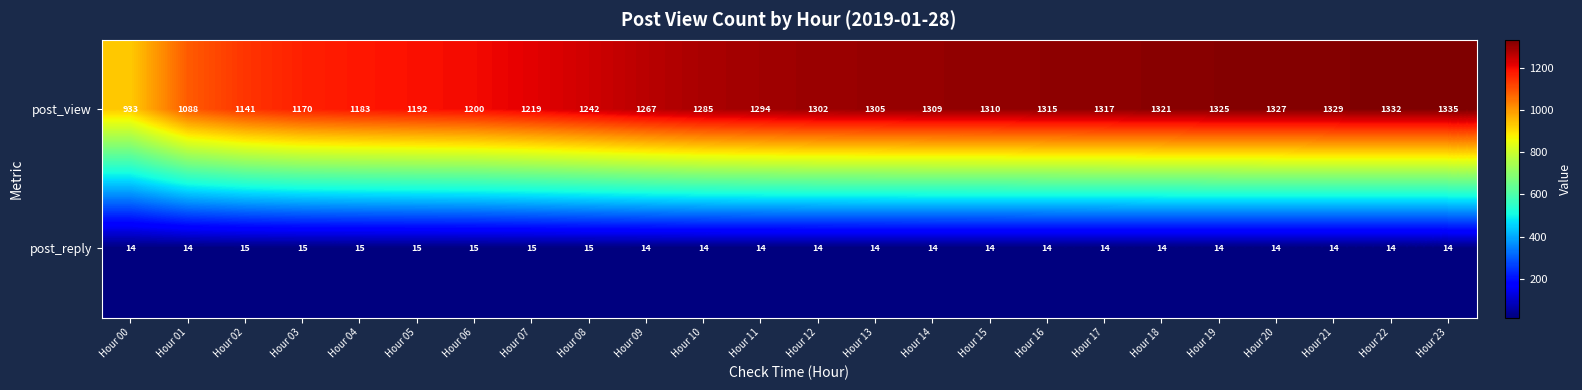

Which series has the largest range (max minus min)?

post_view